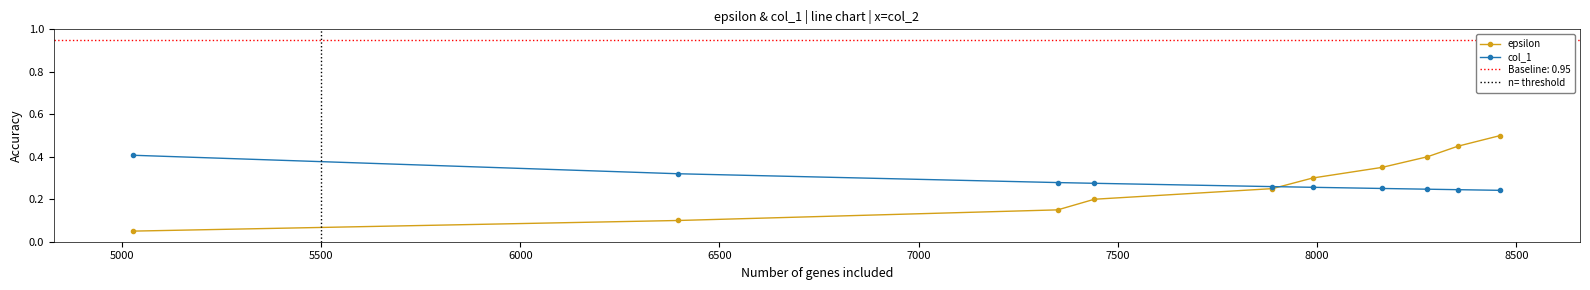

What is the highest value of the col_1 series?

0.4